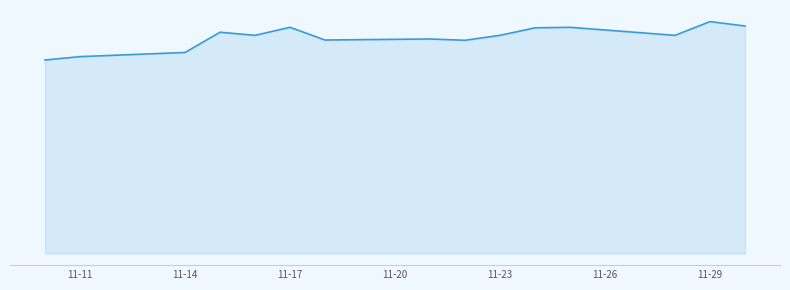

Does the chart display data point markers on the line(s)?

No